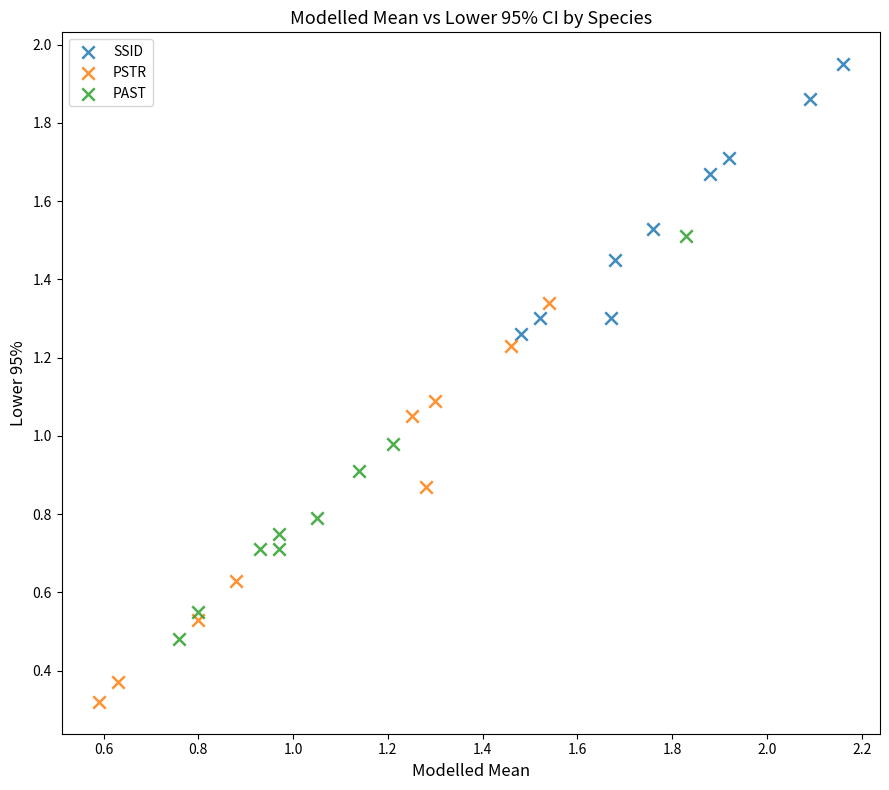

Which series reaches the minimum Y coordinate?

PSTR